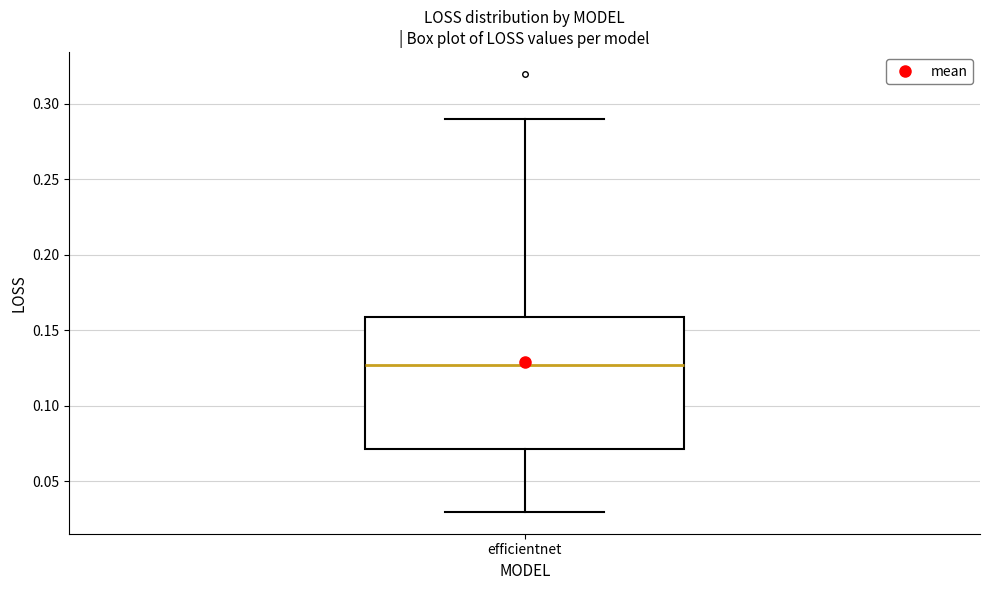

Transcribe this box plot: give where the median line is, the range the box spans, and where the two whiskers end, as read against the y-axis. The values are not printed on the chart, so give them approximately, as read against the axis.

median 0.125, box 0.070 to 0.160, whiskers 0.030 to 0.290